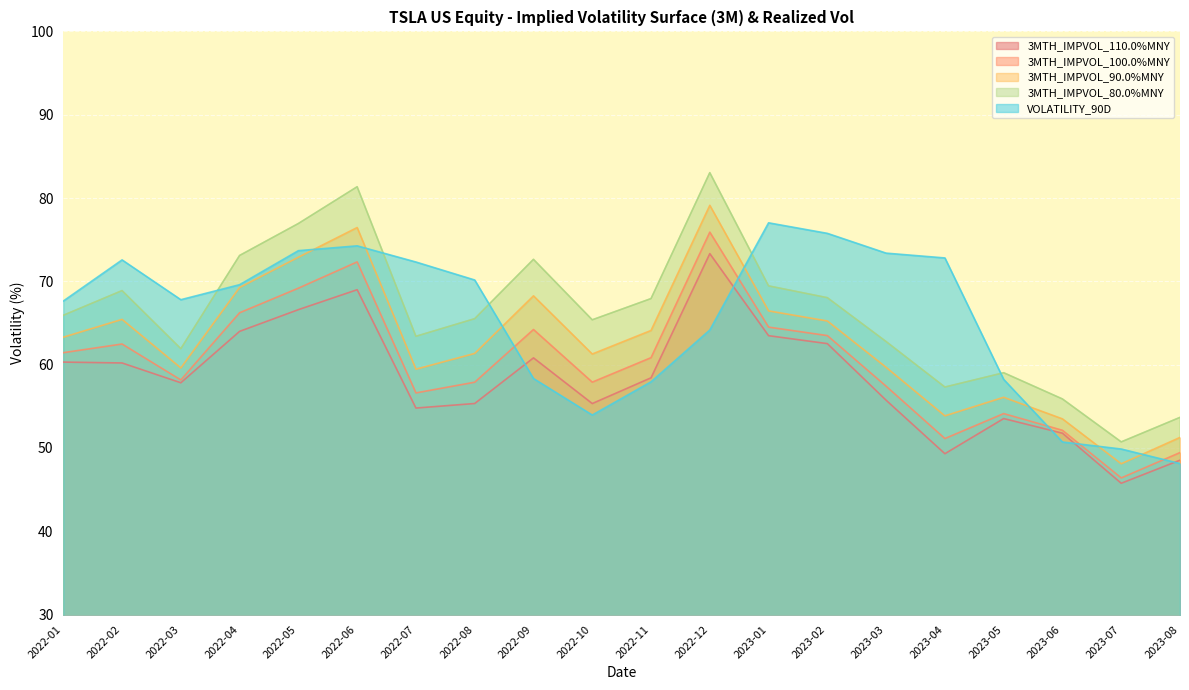

Where is 3MTH_IMPVOL_90.0%MNY nearest to the value 63?

2022-01